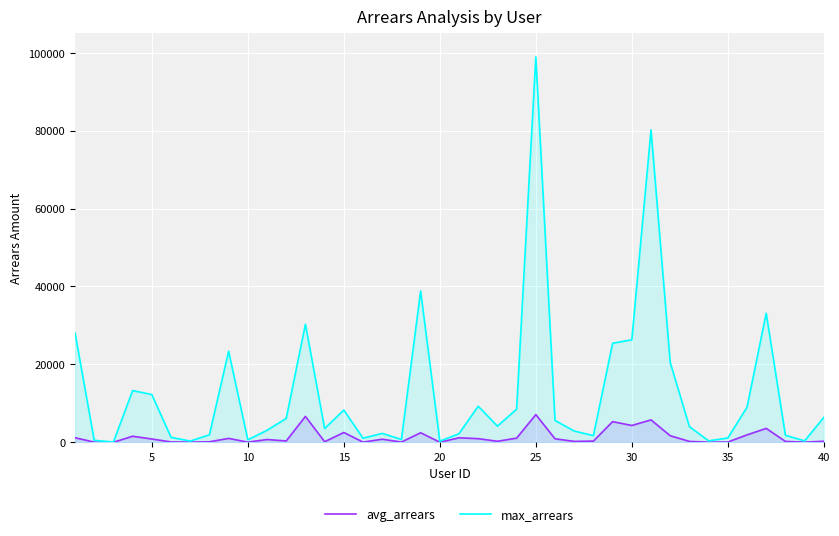

What is the total value across all series at 10?

659.9